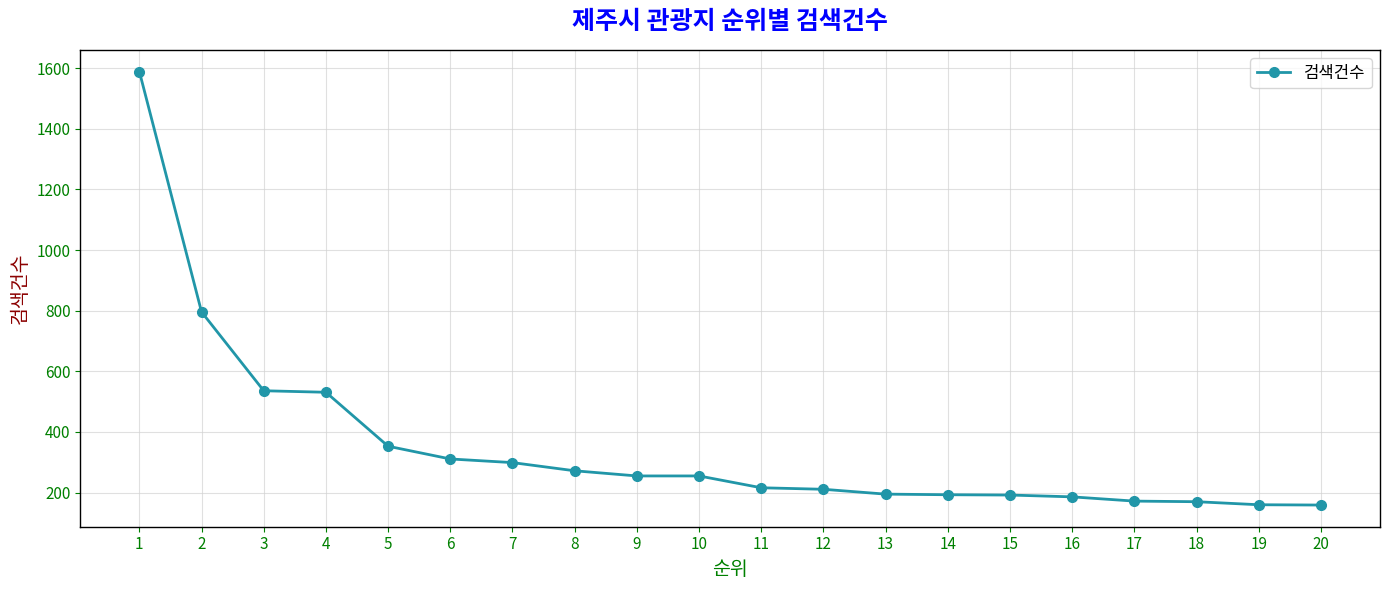

How many lines are shown in the chart?

1